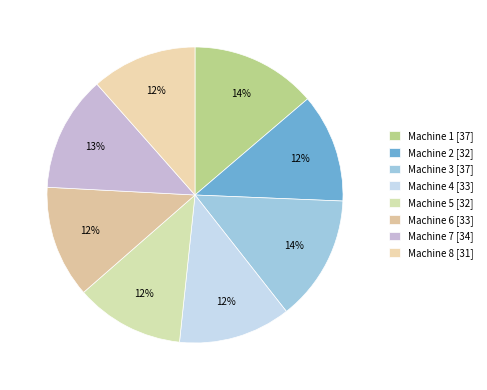

Combined, do Machine 4 and Machine 6 account for over 50%?

No